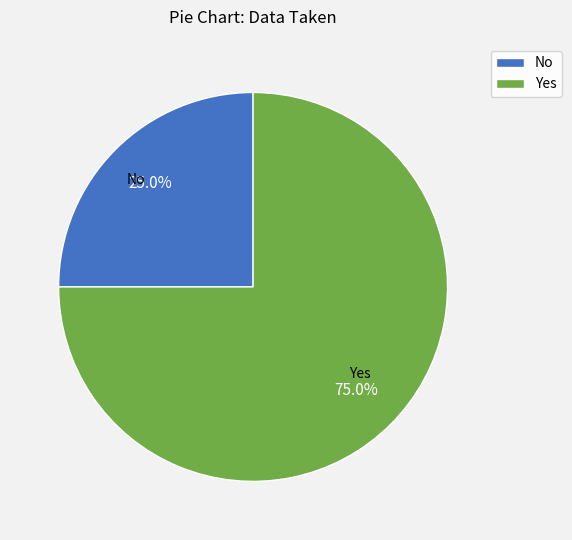

What percentage is NOT represented by Yes?

25.0%